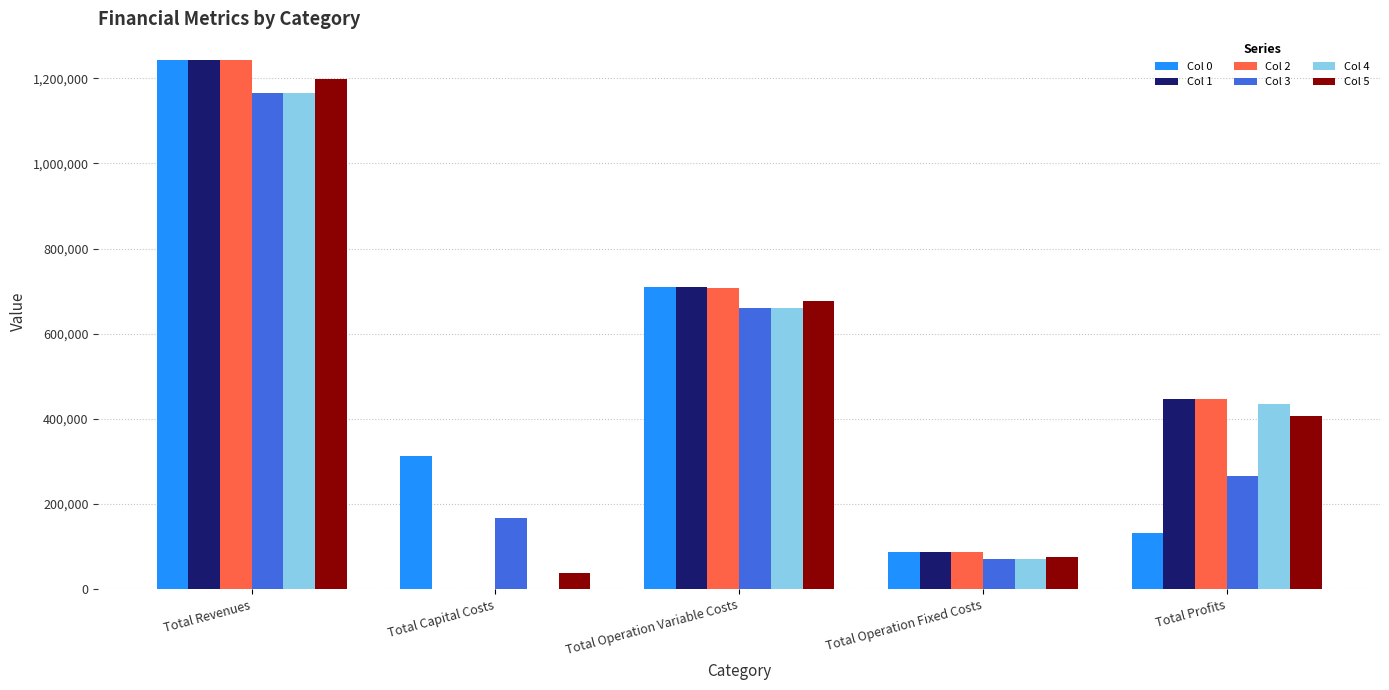

What is the total value across all series at Total Operation Variable Costs?

4124269.6